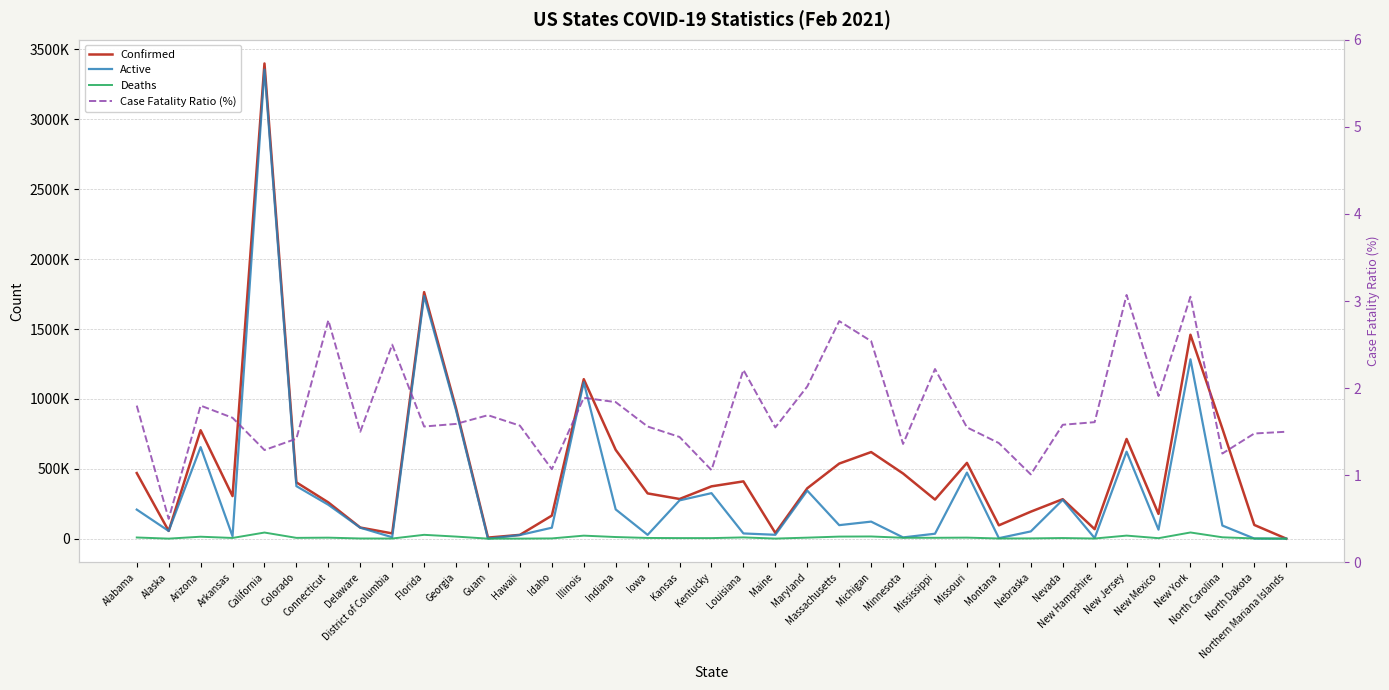

Which has a higher value, Delaware or California?

California